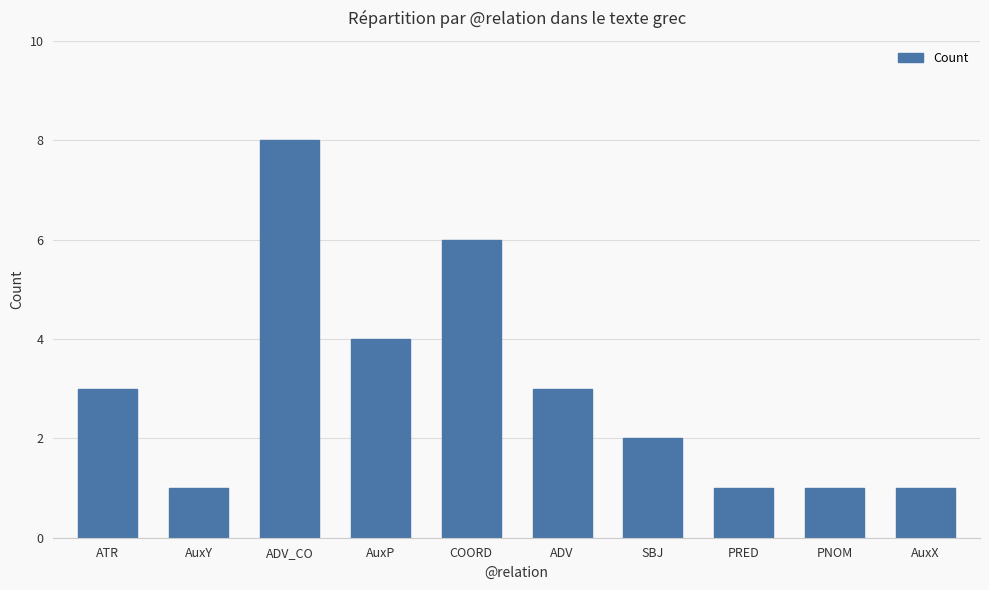

What is the ratio of the value at AuxX to the value at ADV_CO?

0.1